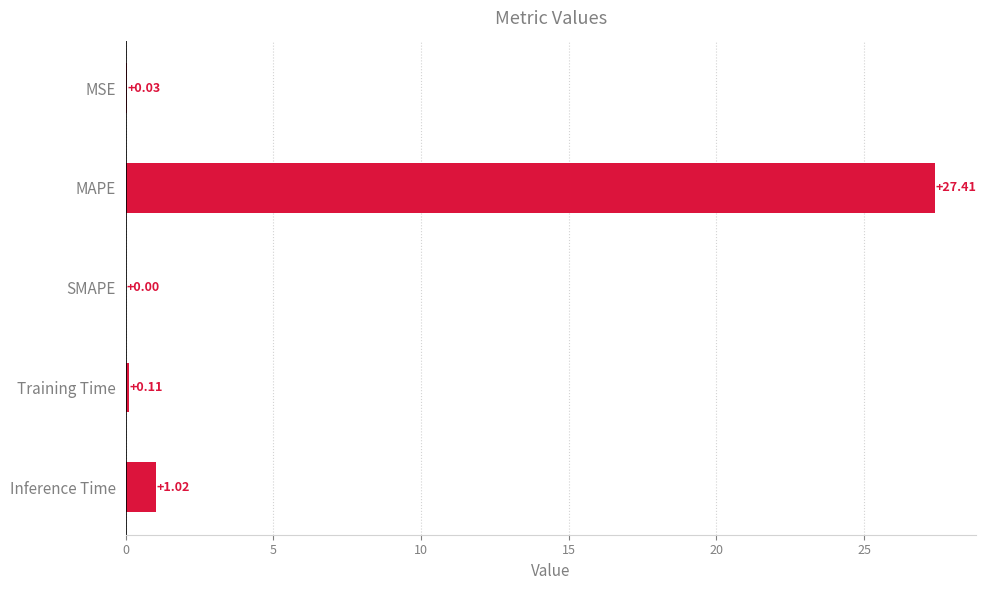

Are the bars horizontal?

Yes